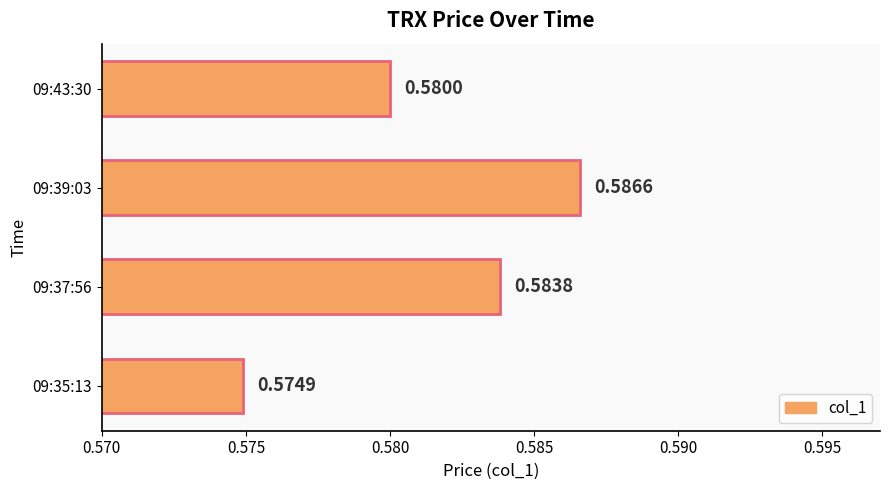

List the labels in order of value, smallest first.

09:35:13, 09:43:30, 09:37:56, 09:39:03